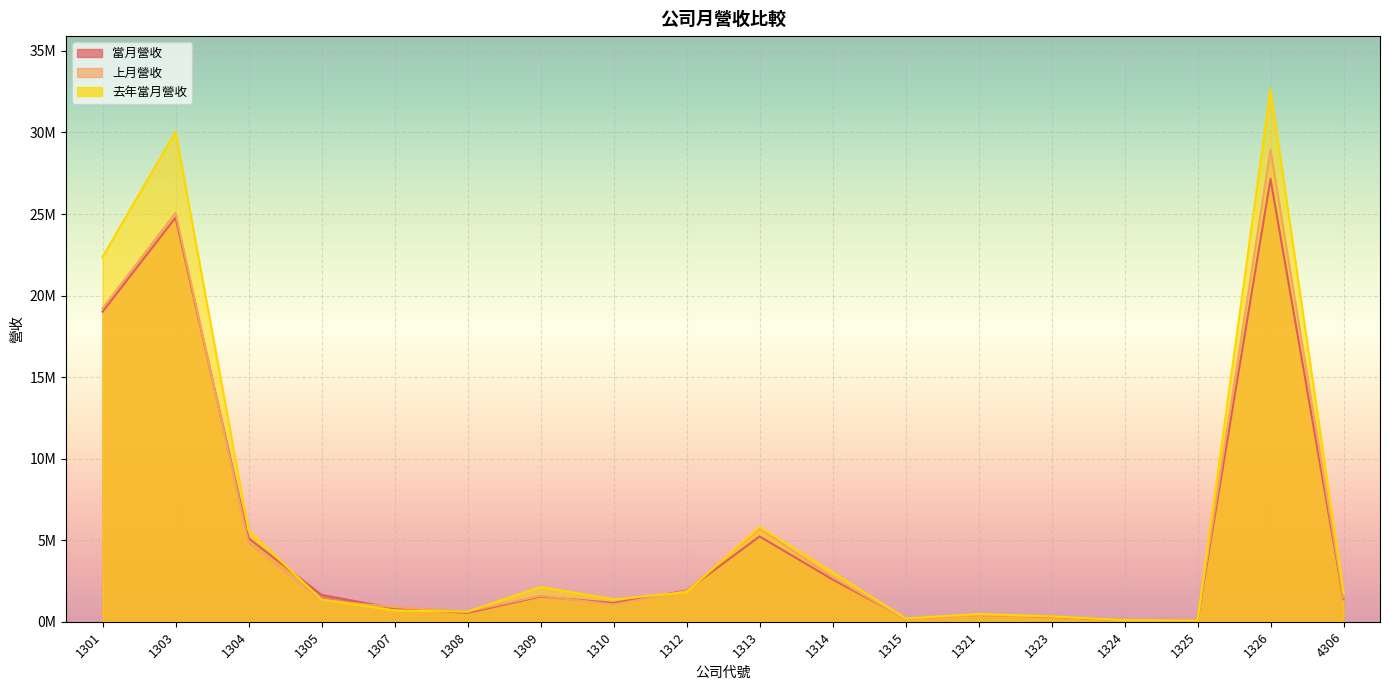

Reading right to left, transcribe all the data shown in this chart.

當月營收: 1379260	27148487	77676	98271	304514	416766	195678	2592197	5234388	1903657	1152782	1544984	542154	810708	1645849	5127061	24787501	19007532
上月營收: 1470182	28942093	67408	99656	311253	399857	153983	2737182	5712007	1880808	1058511	1588471	622183	892304	1322372	4838177	25074397	19209008
去年當月營收: 1763157	32644221	81403	101081	332325	472755	206606	3043541	5812236	1813414	1372041	2135878	615776	695464	1360529	5599285	30047319	22361241